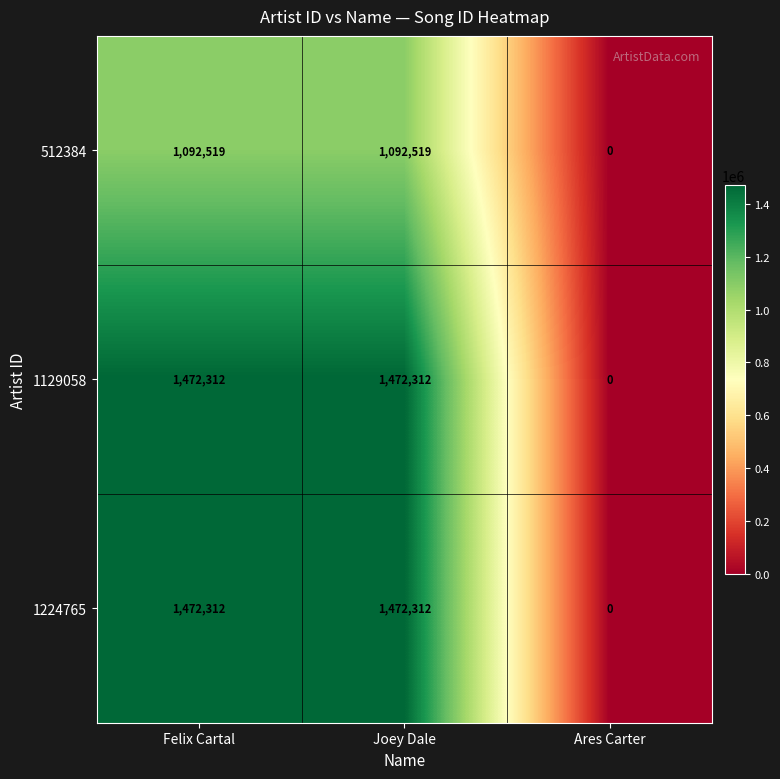

Is it true that 512384 equals 0 at Ares Carter?

True